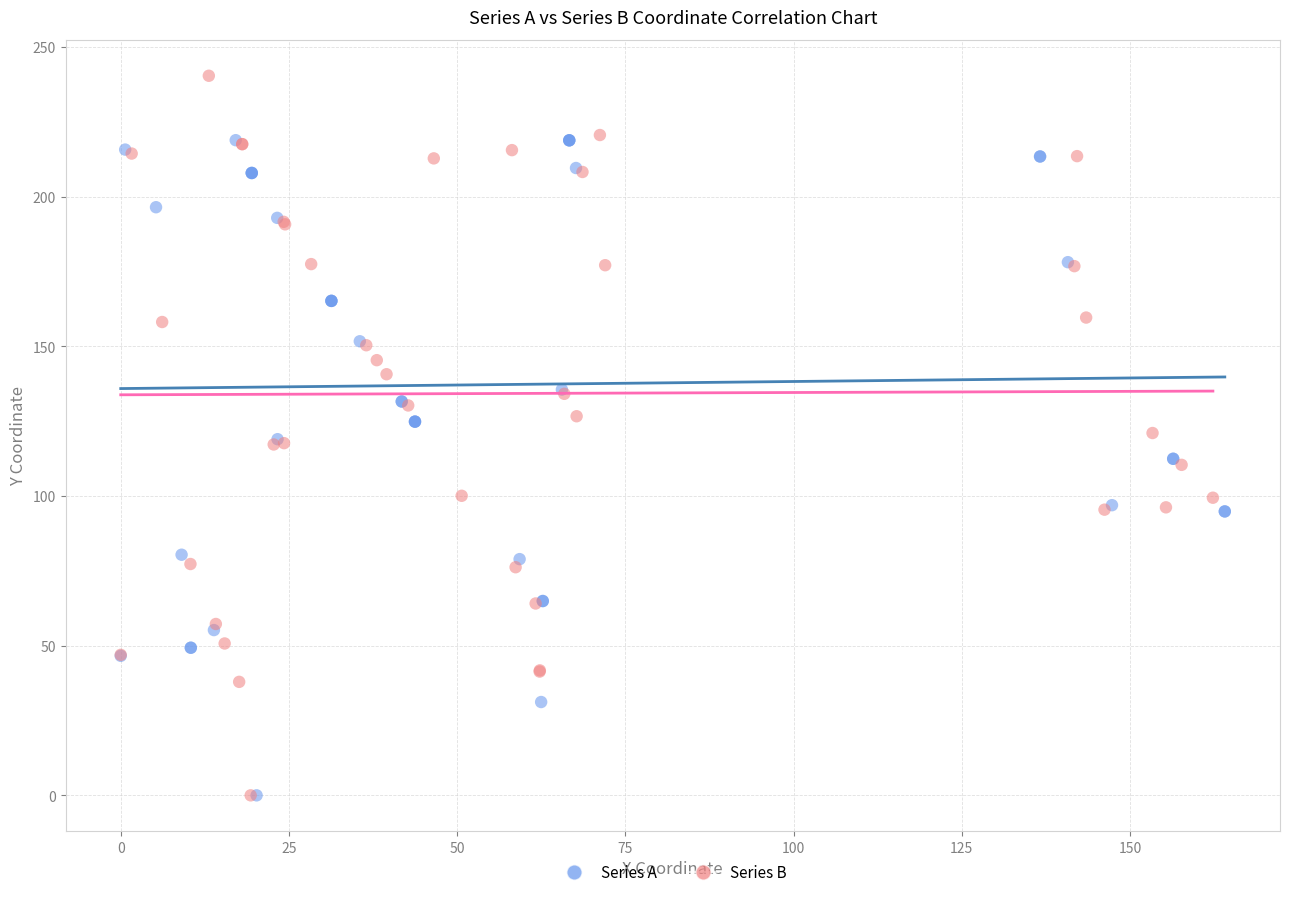

Which series has the widest spread of Y values?

Series B